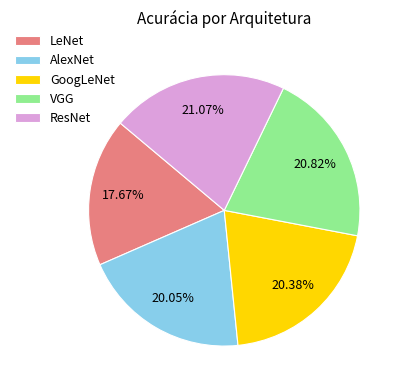

Is there any slice that represents more than half of the pie?

No